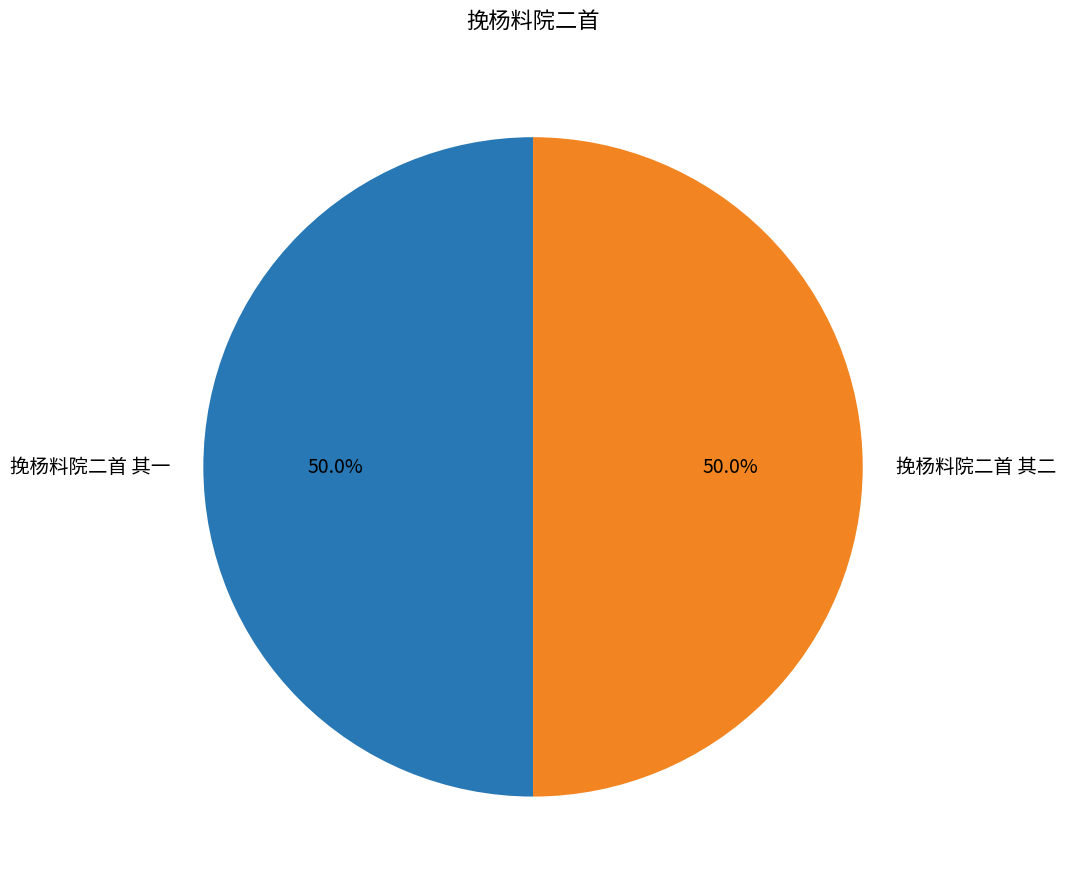

To the nearest percent, what portion does 挽杨料院二首 其一 represent?

50%